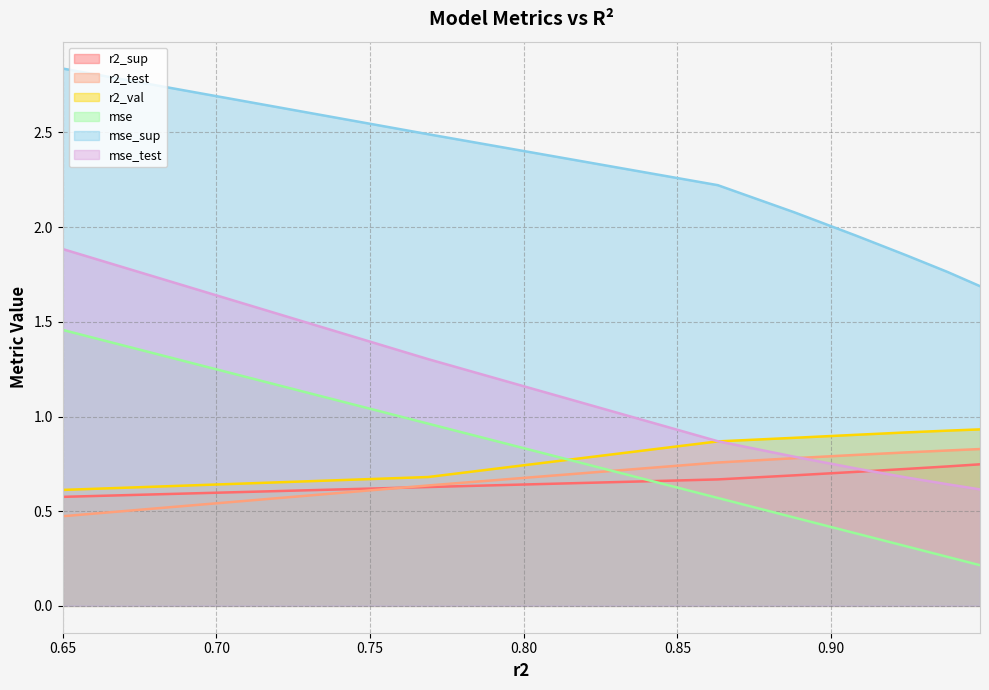

Which series has the largest range (max minus min)?

mse_test